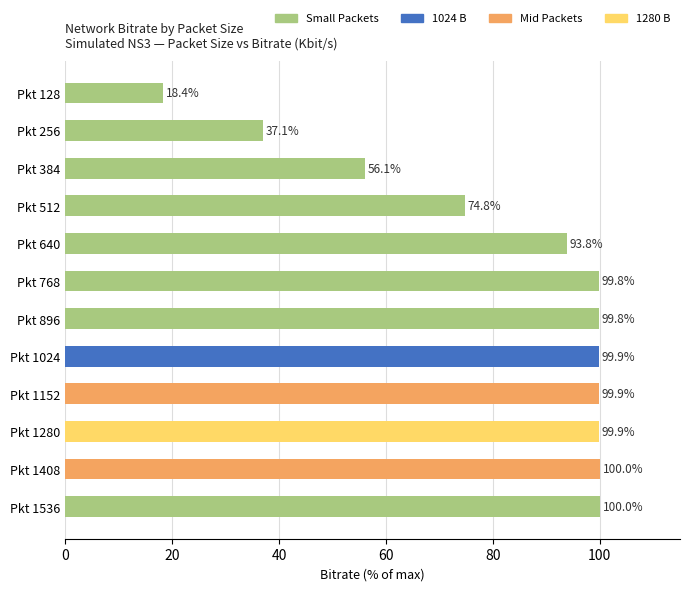

Reading top to bottom, what are all the values shown in this chart?

18.4	37.1	56.1	74.8	93.8	99.8	99.8	99.9	99.9	99.9	100.0	100.0